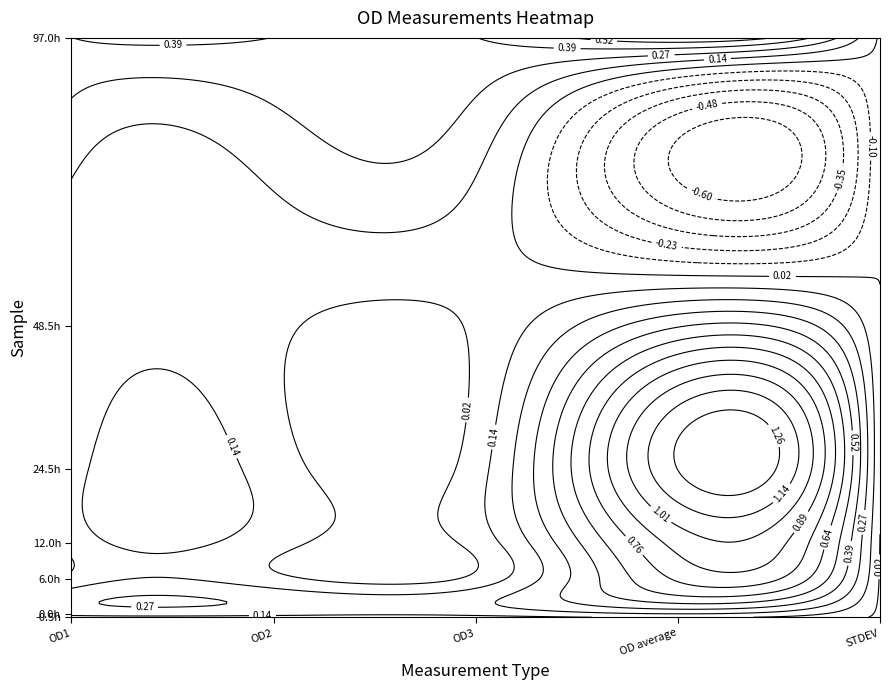

Which category has the highest value across all series?

3